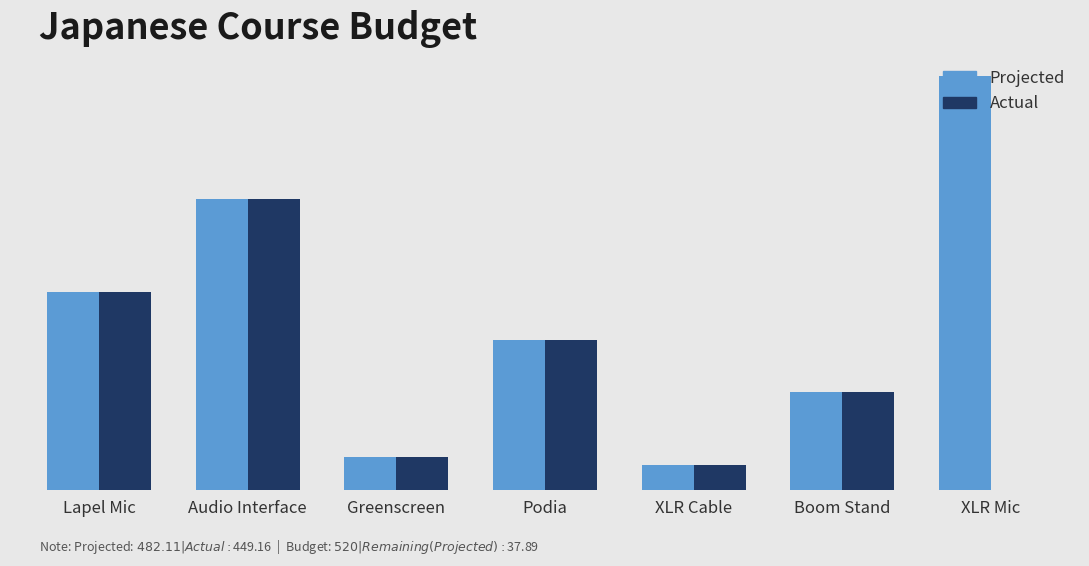

Which series has the largest range (max minus min)?

Projected